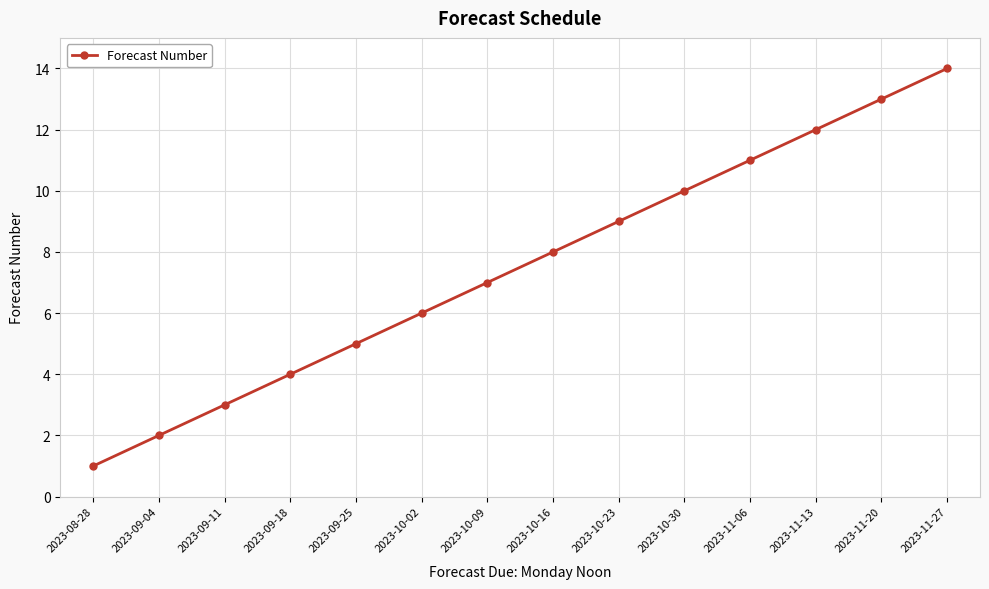

Between 2023-08-28 and 2023-11-27, which is larger?

2023-11-27